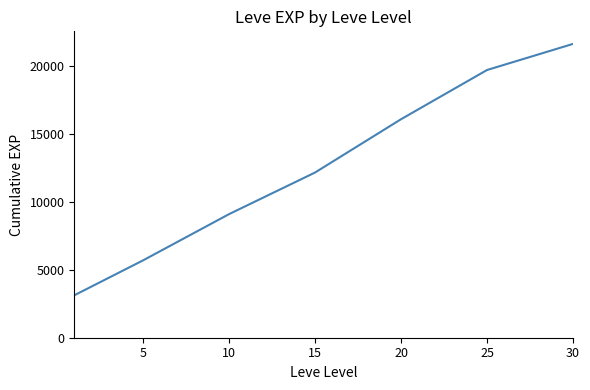

What is the difference between the maximum and minimum values?

18490